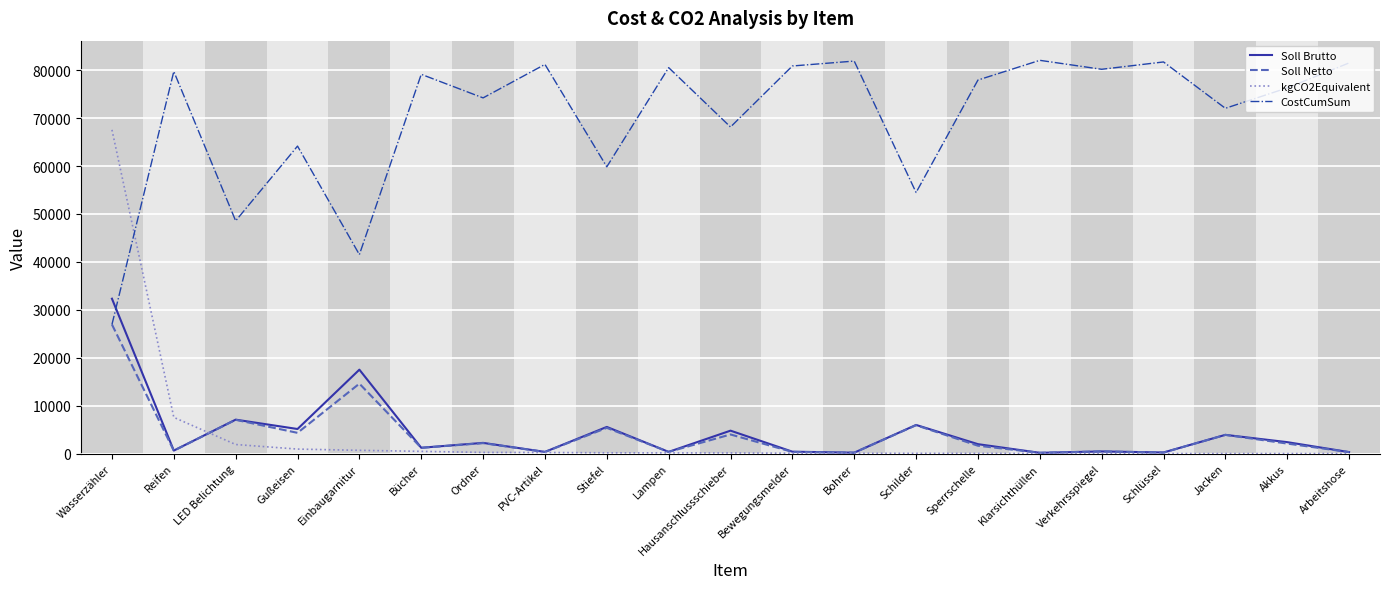

How many values in the CostCumSum series exceed 77947?

11